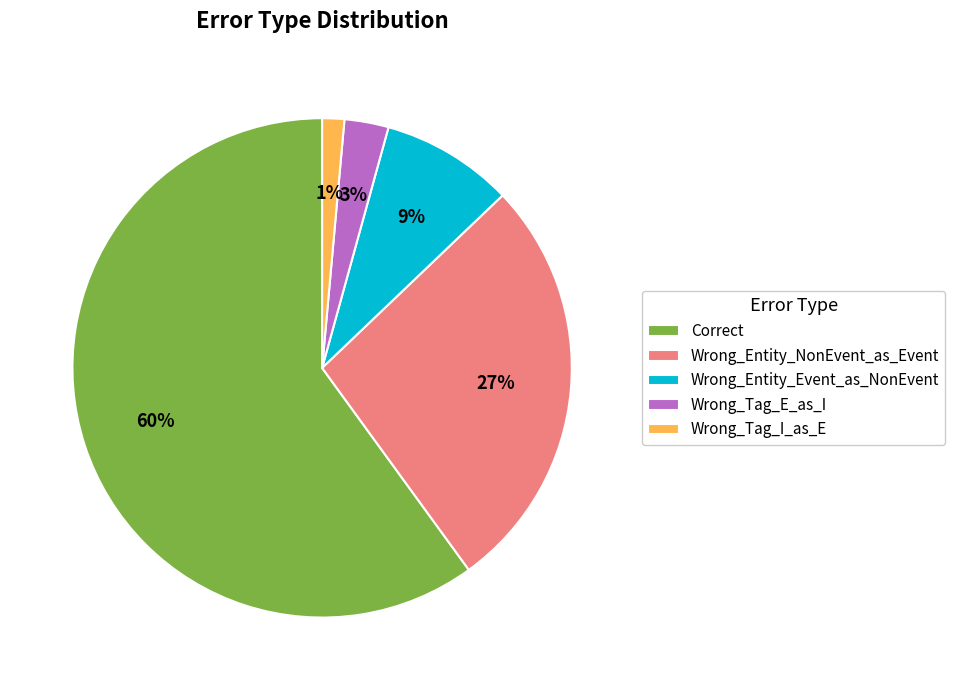

What percentage is the Wrong_Tag_E_as_I slice, to the nearest percent?

3%